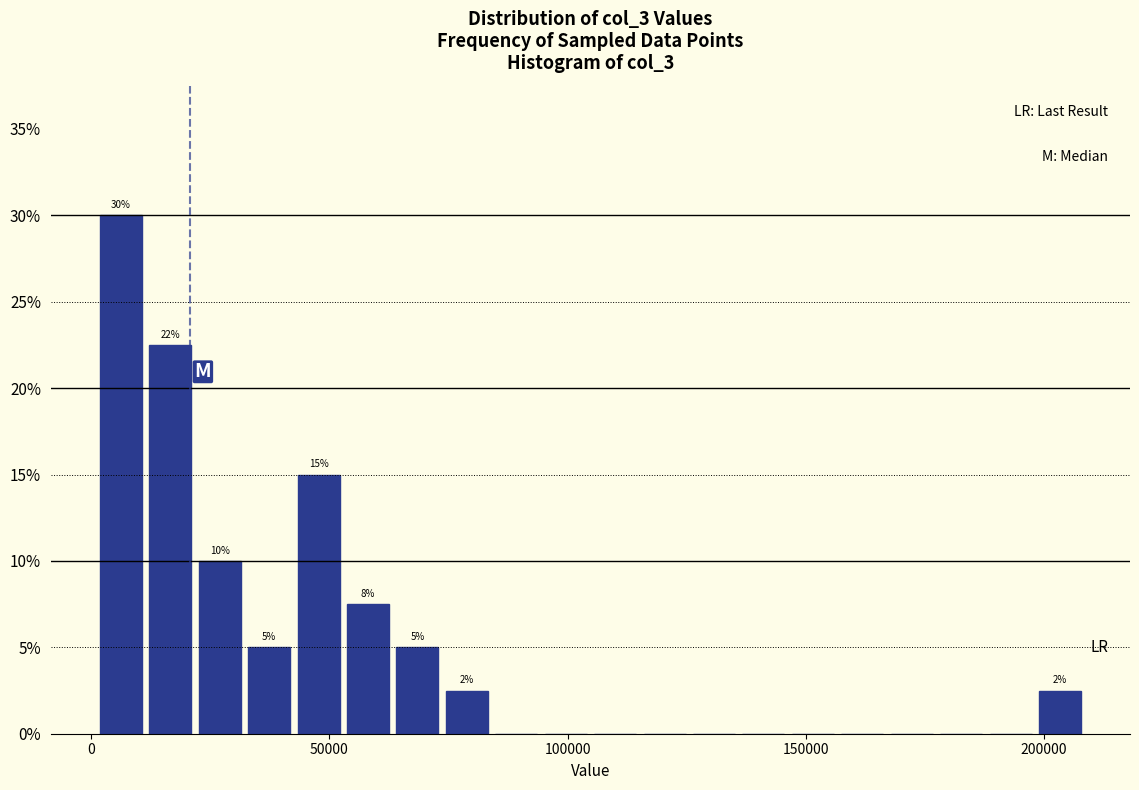

Read against the x-axis, roughly where is the centre of the tallest bar?

5000